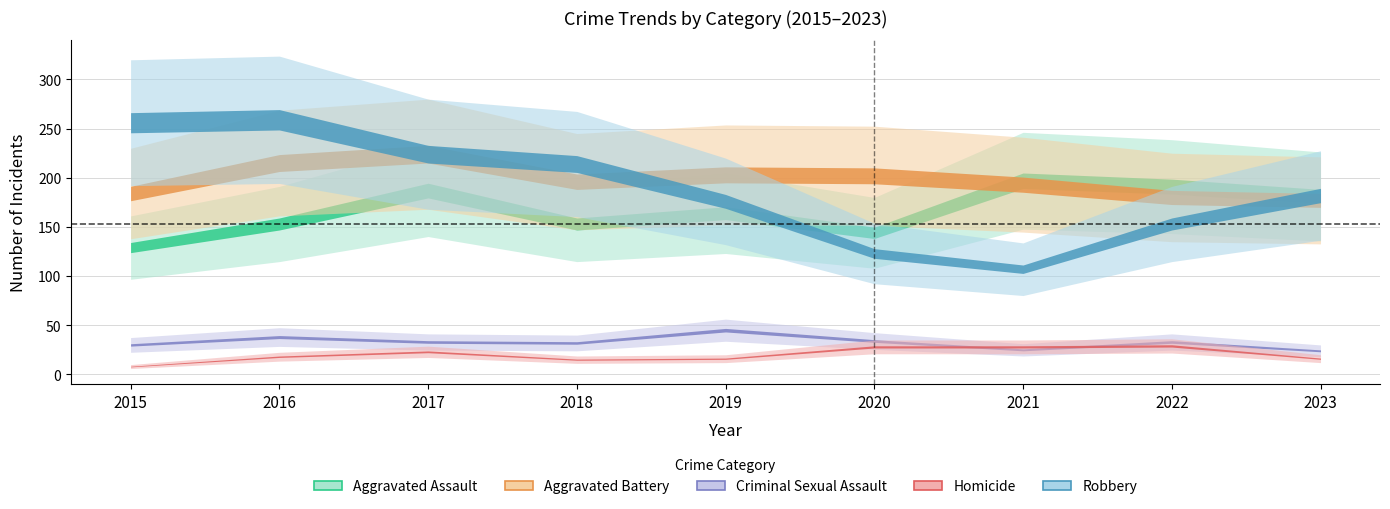

At which label is Aggravated Assault closest to 163?

2019